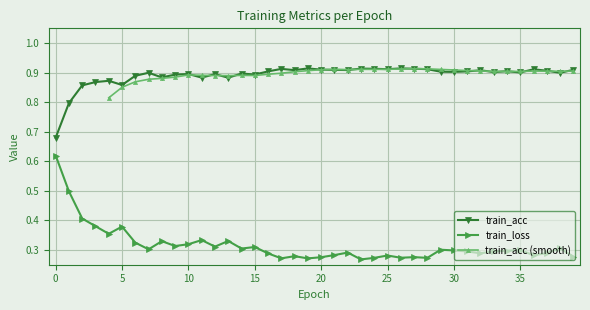

Which category has the highest value across all series?

26